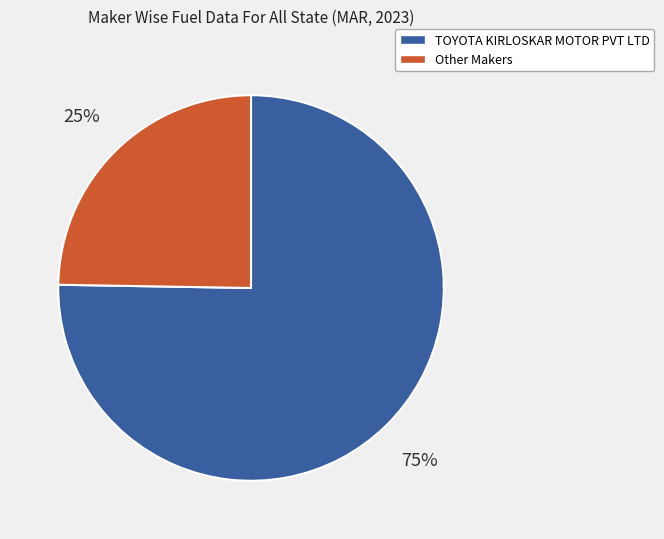

Is there a majority slice in this chart?

Yes